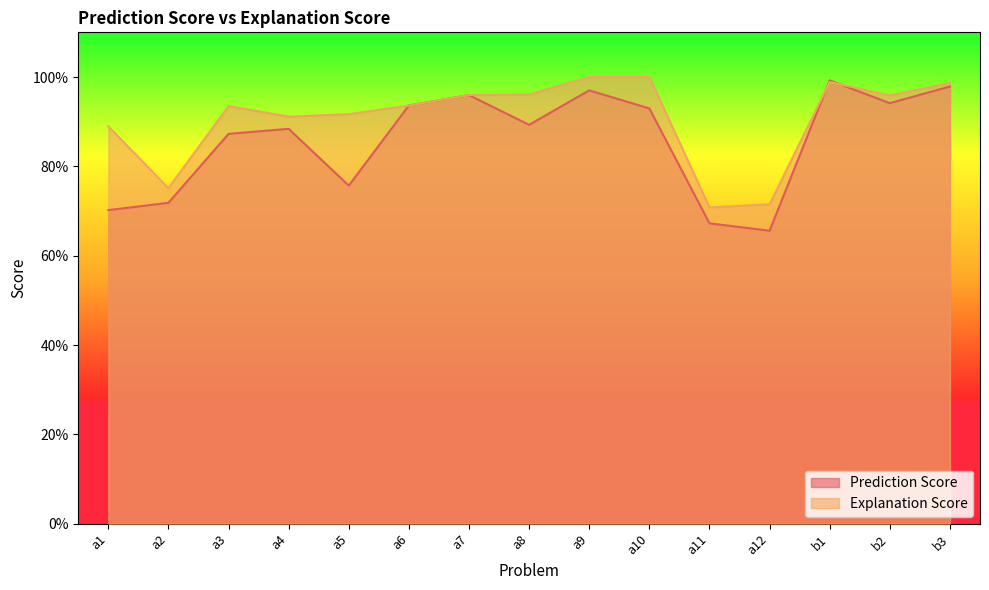

Is the value of Prediction Score at a9 greater than the value of Explanation Score at a1?

Yes